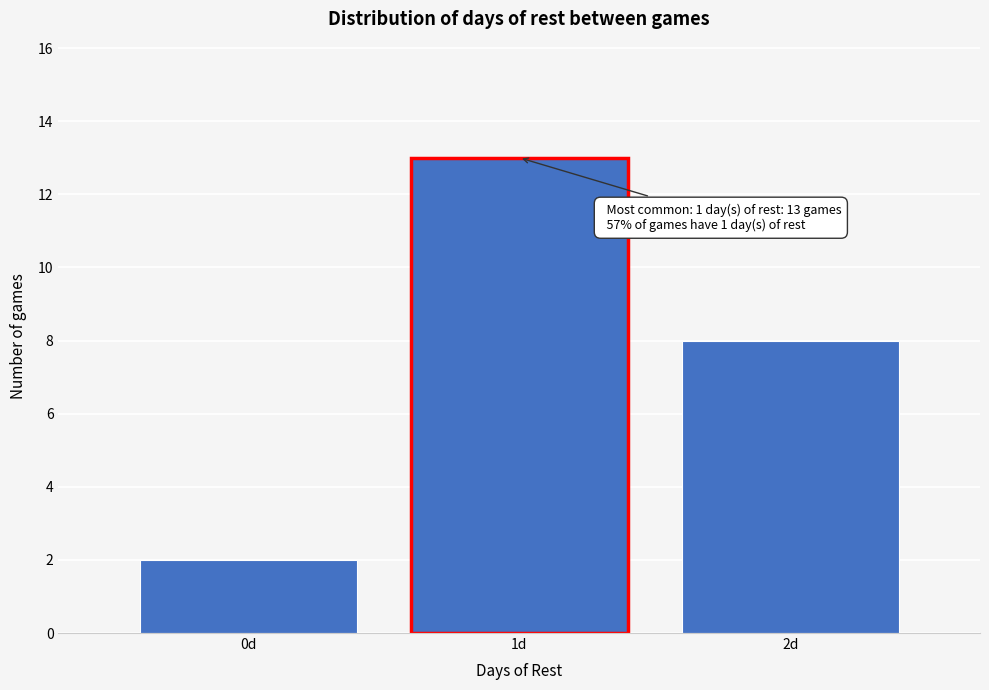

Over which range of the x-axis is the bar tallest?

0.5 to 1.5